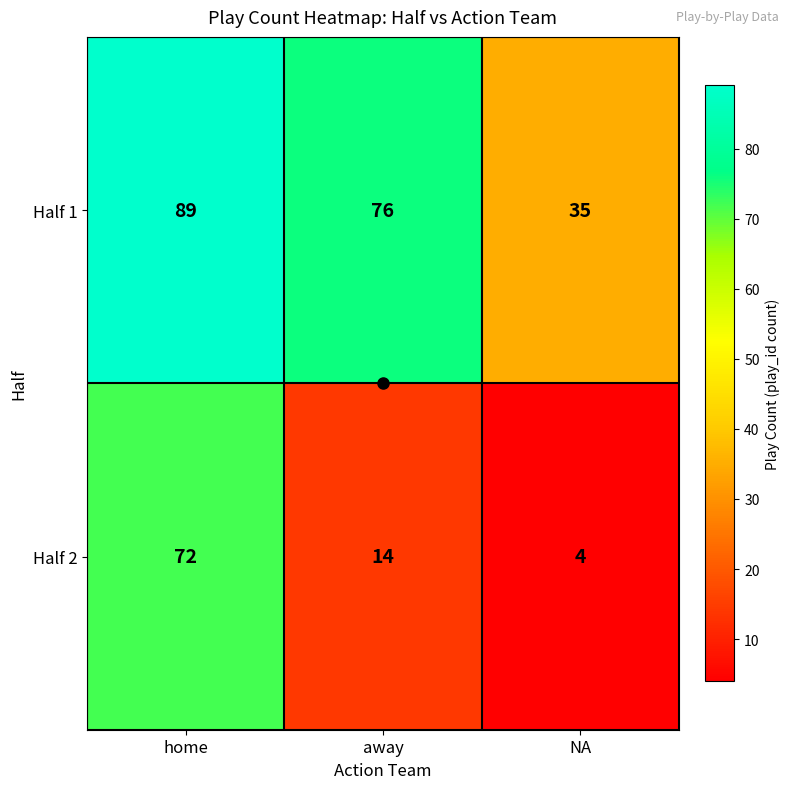

At how many categories does at least one series exceed 45?

2